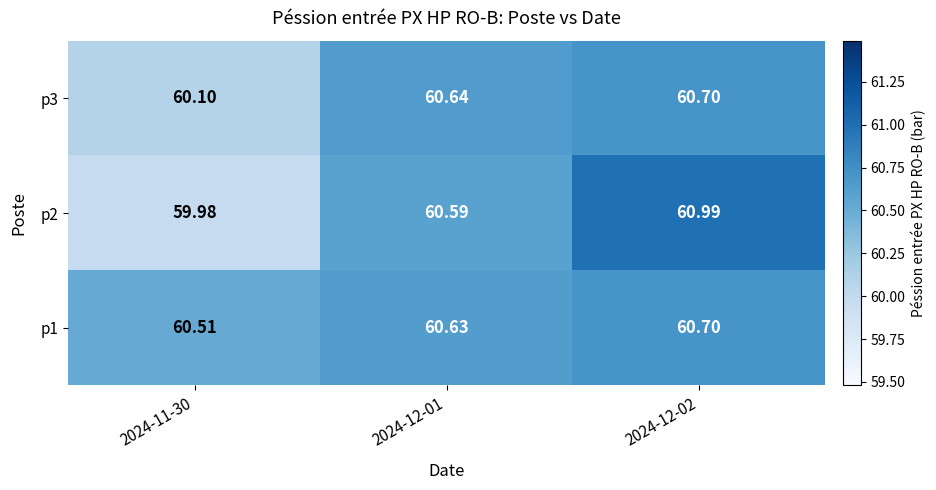

Is the value of p1 at 2024-12-01 greater than the value of p3 at 2024-11-30?

Yes